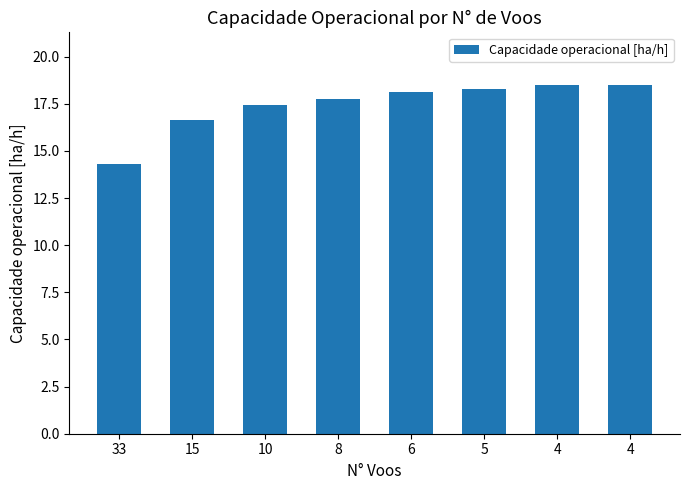

Which category has the lowest value across all series?

33